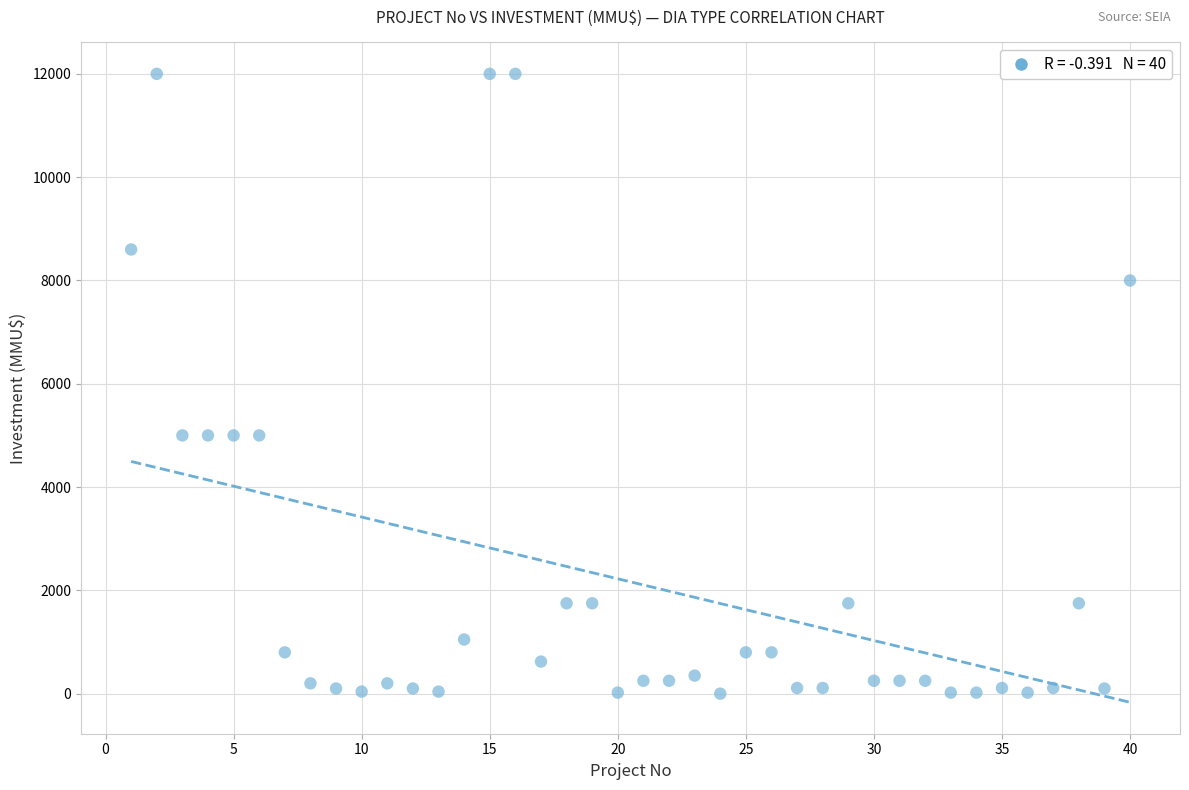

What is the range of Y values (max minus min)?

12000